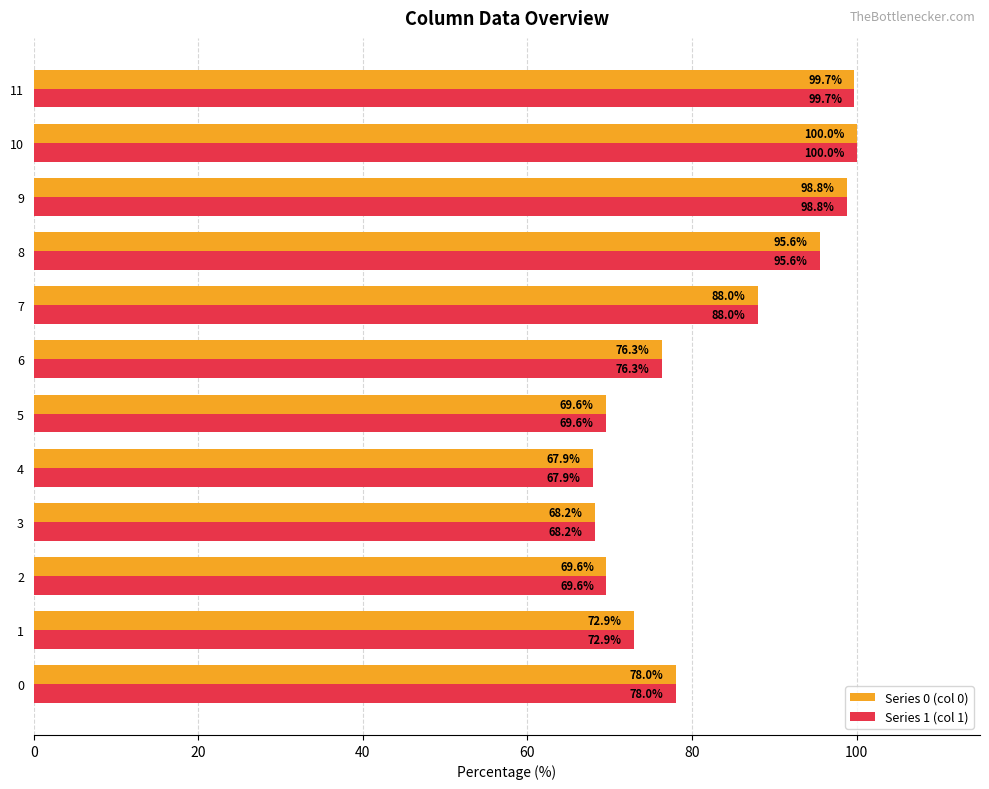

What is the total value across all series at 9?

197.6